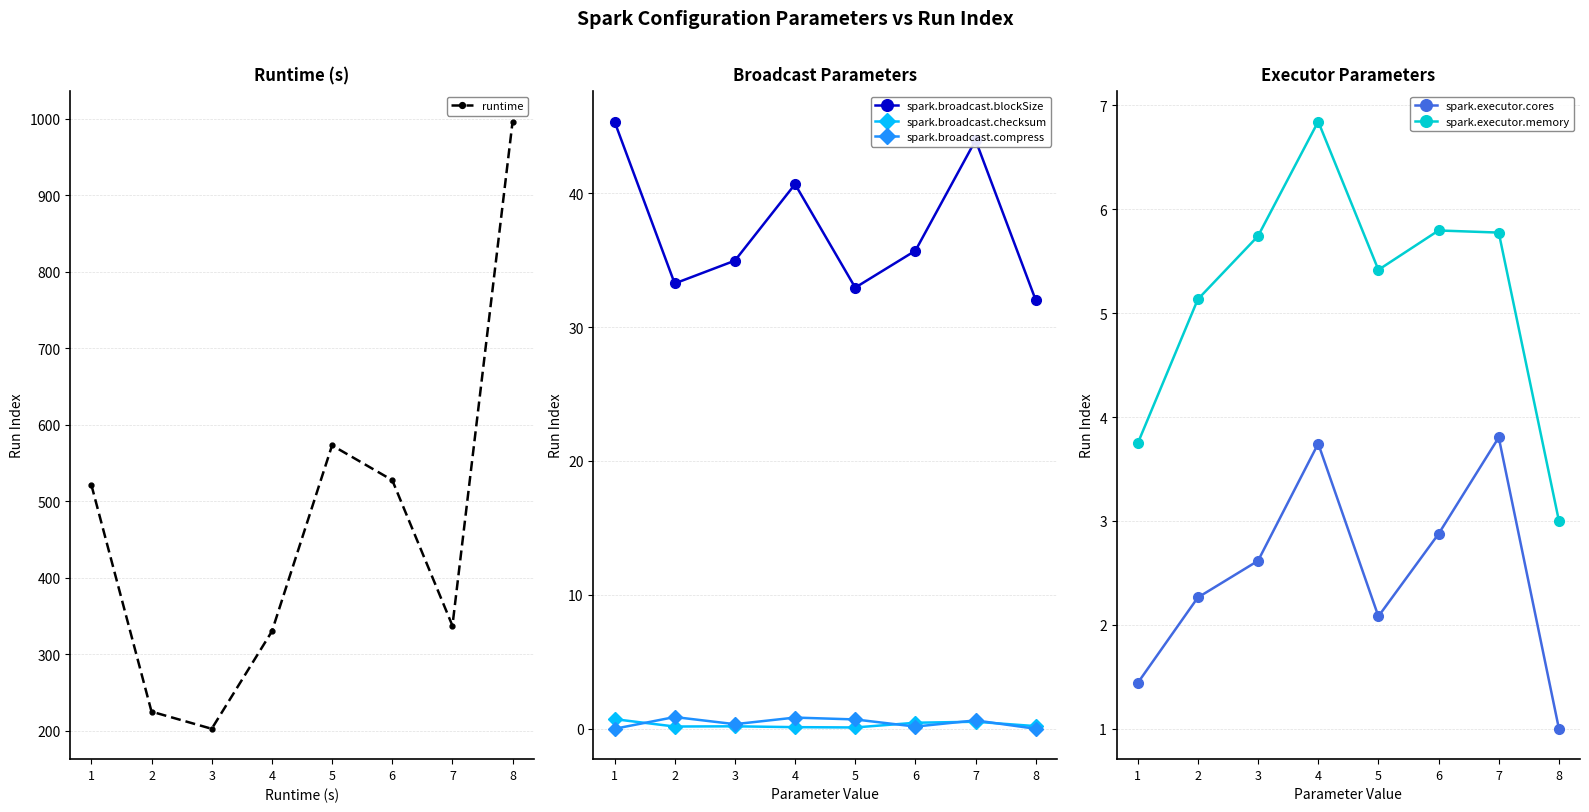

What is the minimum value for spark.broadcast.checksum?

0.1